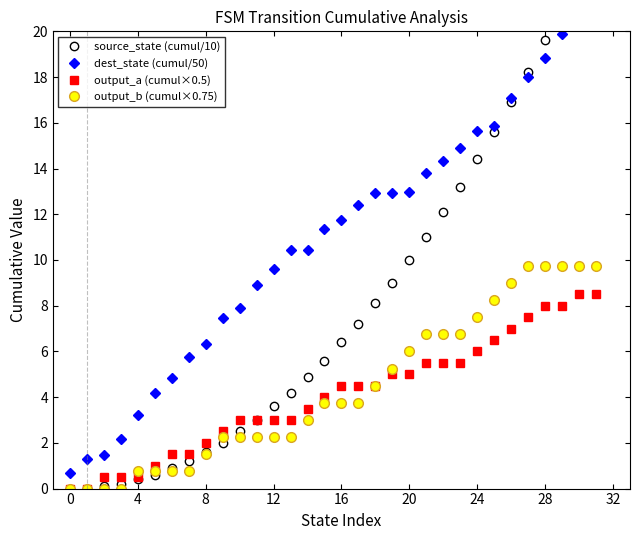

How many values in the output_b (cumul×0.75) series exceed 3?

17